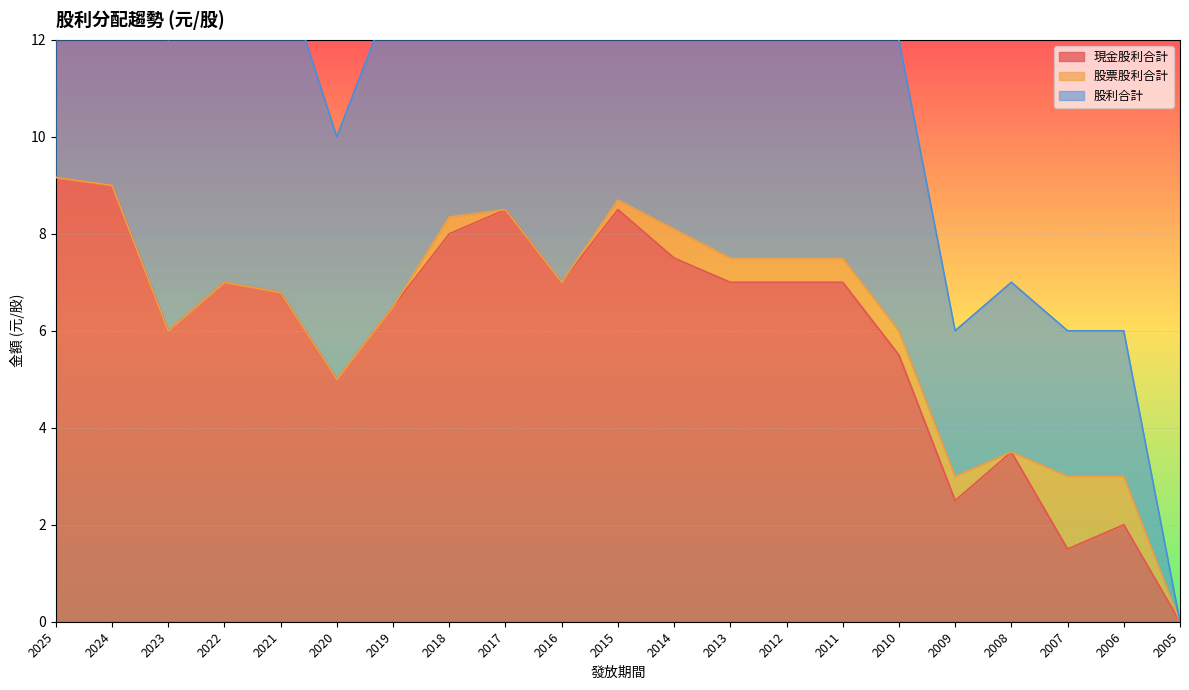

List the labels in order of 現金股利合計 value, smallest first.

2005, 2007, 2006, 2009, 2008, 2020, 2010, 2023, 2019, 2021, 2022, 2016, 2013, 2012, 2011, 2014, 2018, 2017, 2015, 2024, 2025